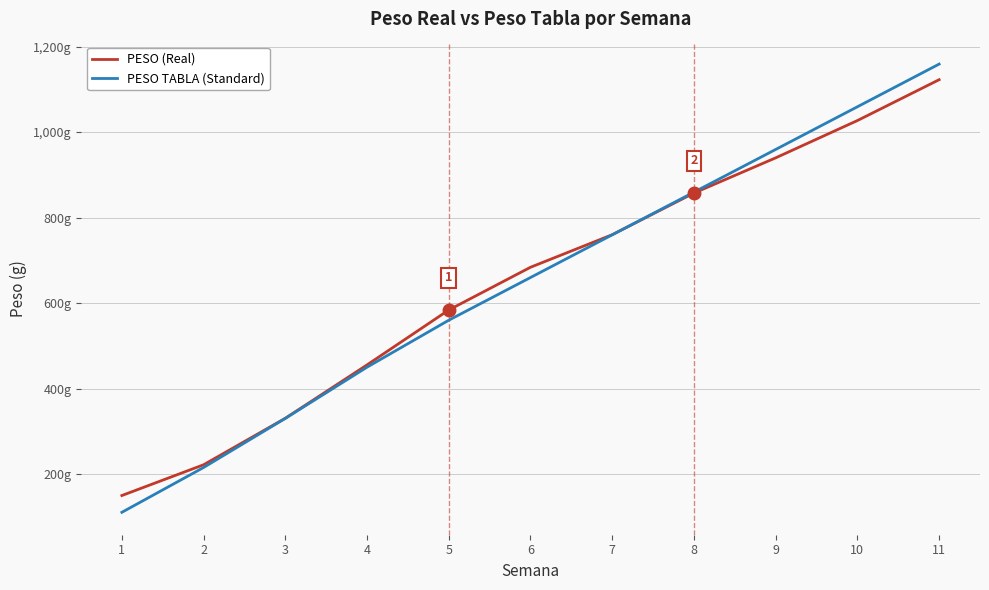

What are all the series names shown in the legend?

PESO (Real), PESO TABLA (Standard)